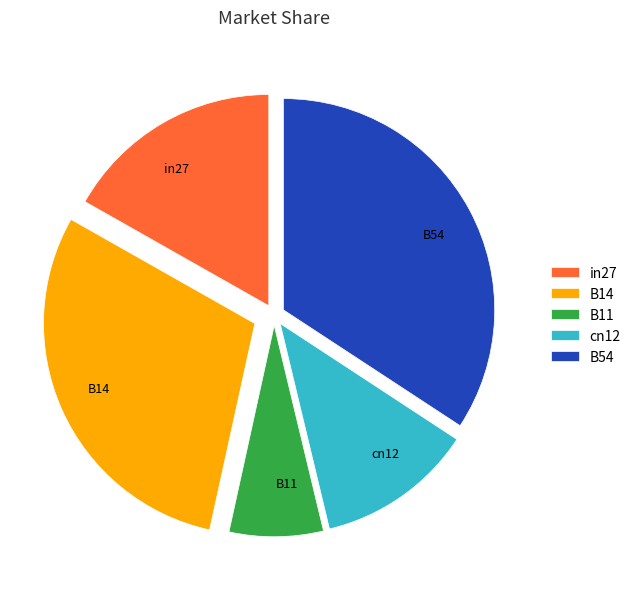

What is the smallest slice in the pie chart?

B11